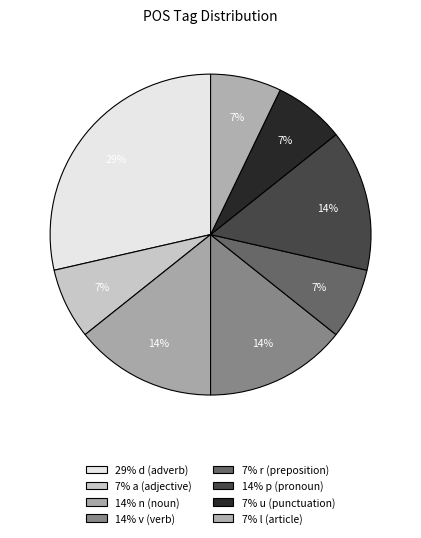

Is there any slice that represents more than half of the pie?

No